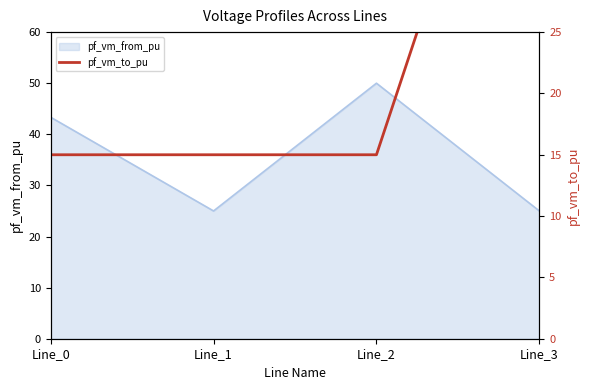

The value of pf_vm_from_pu at Line_1 is 7.6. True or false?

False